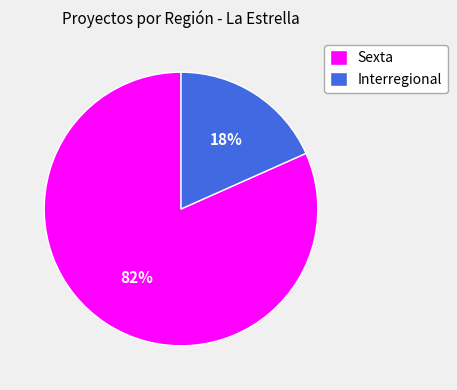

The Sexta slice represents 89% of the pie. True or false?

False